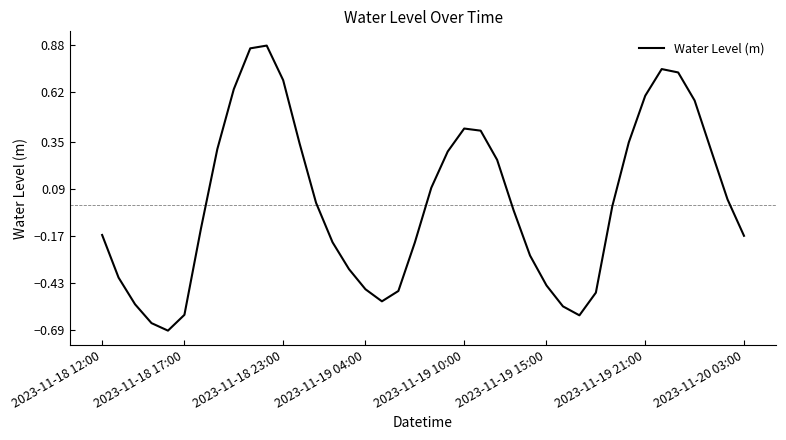

What is the difference between the maximum and minimum values?

1.6